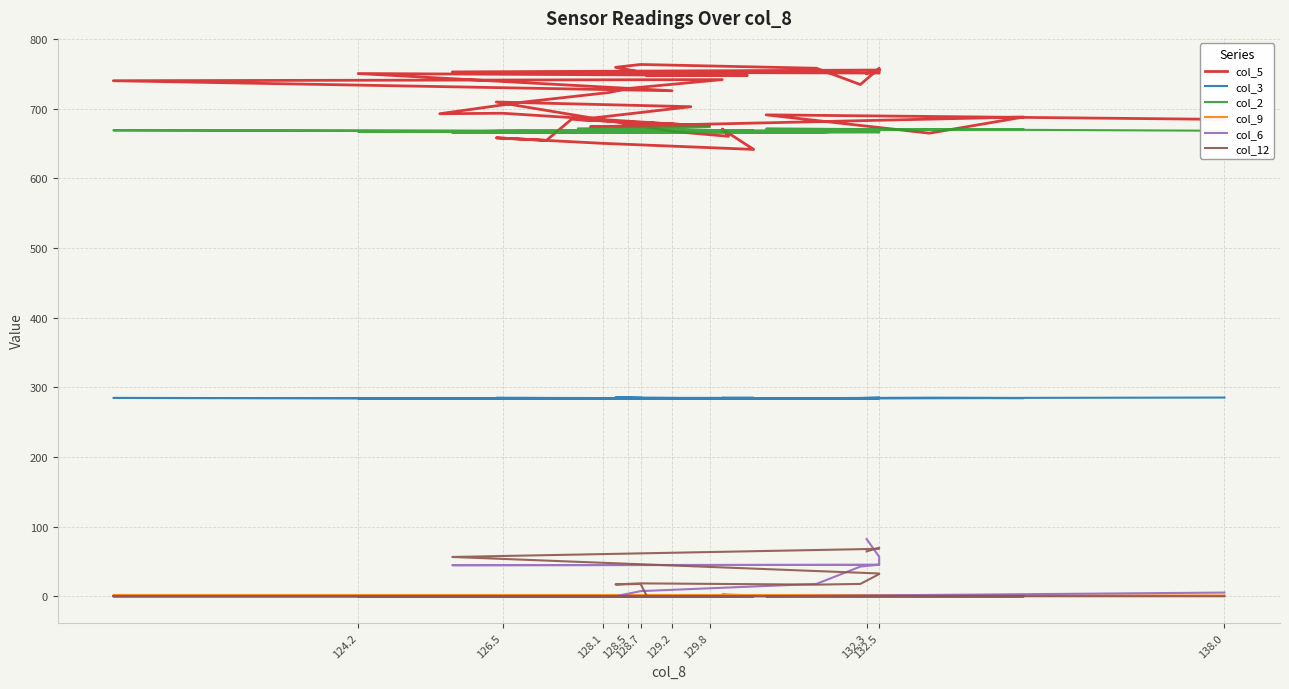

Is this an area chart (filled region under the line)?

No